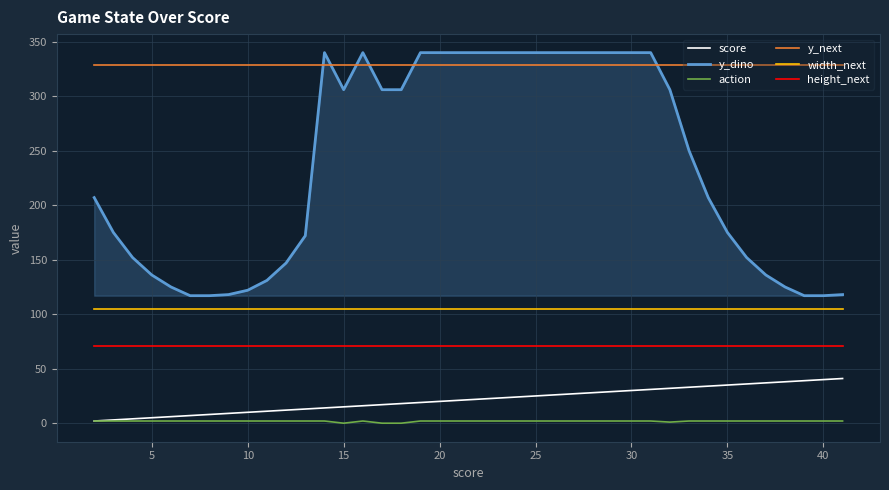

Which series has the largest range (max minus min)?

y_dino